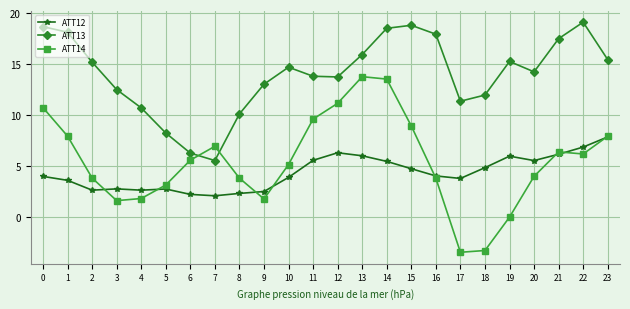

Which series has the largest range (max minus min)?

ATT14